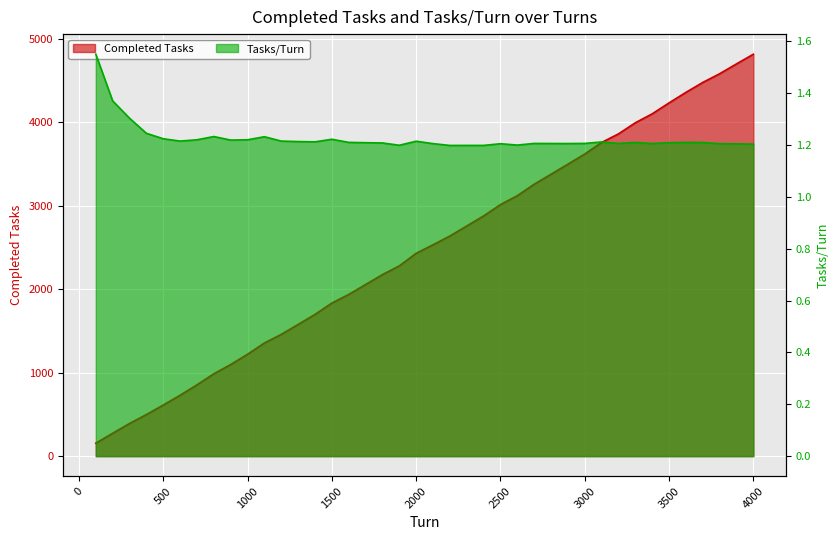

How many series are shown in this chart?

2